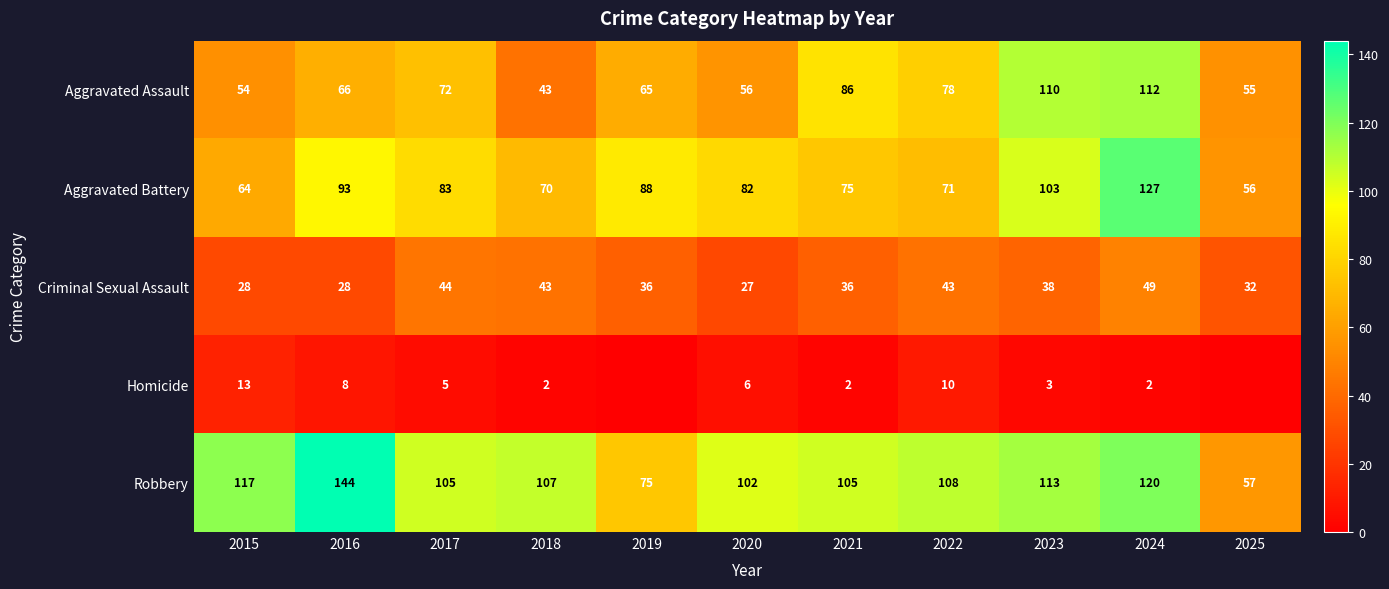

What is the highest value of the Robbery series?

144